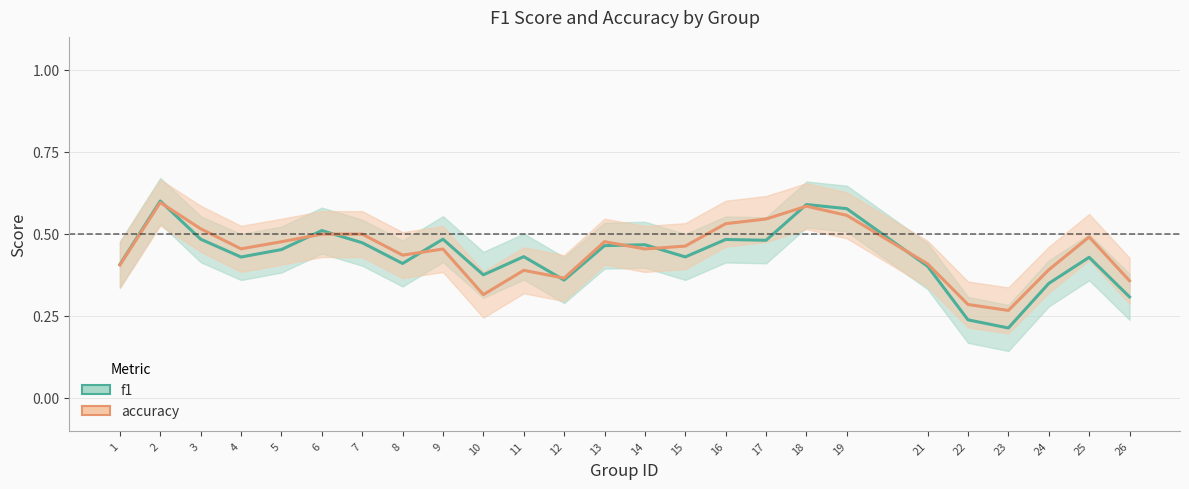

What is the approximate value of accuracy_line at 24?

0.4